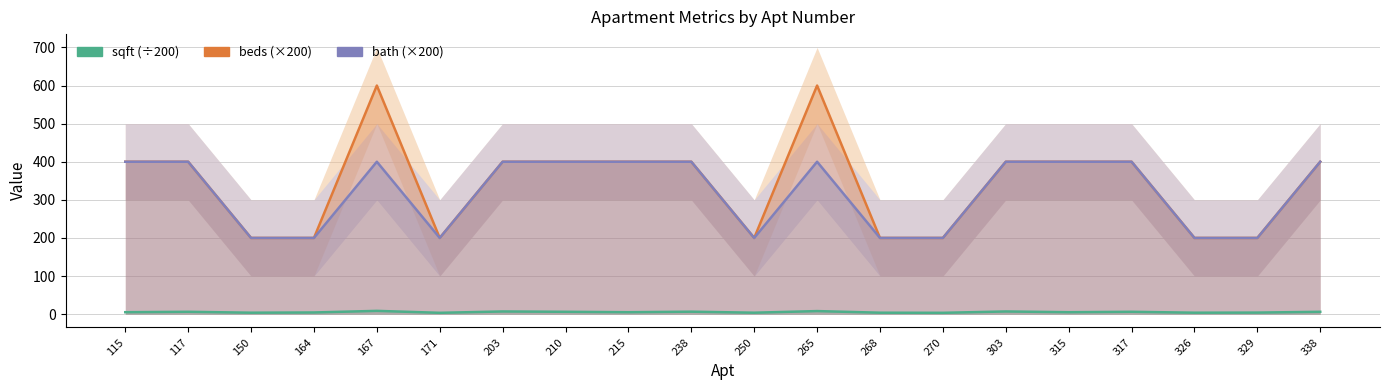

Count the bath values in the range 200 to 400.

20